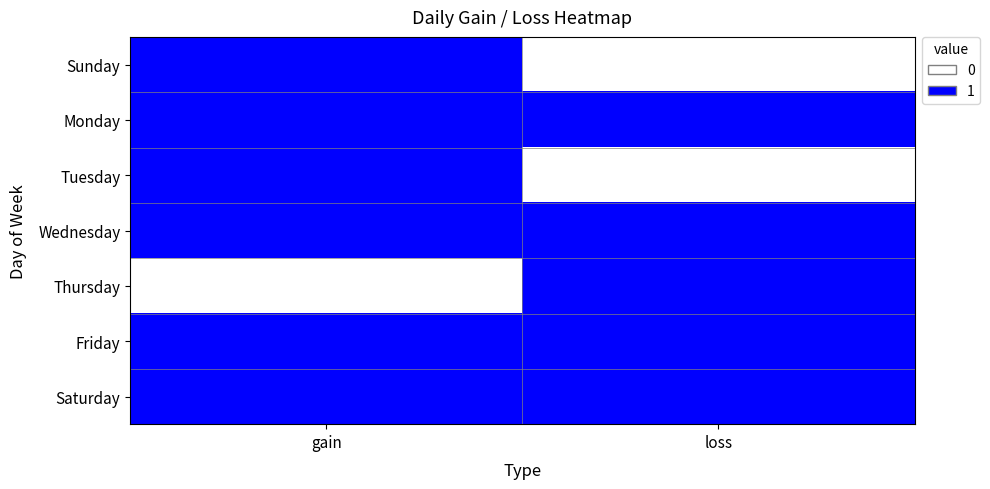

List the series in order of their peak value, highest first.

Sunday, Monday, Tuesday, Wednesday, Thursday, Friday, Saturday